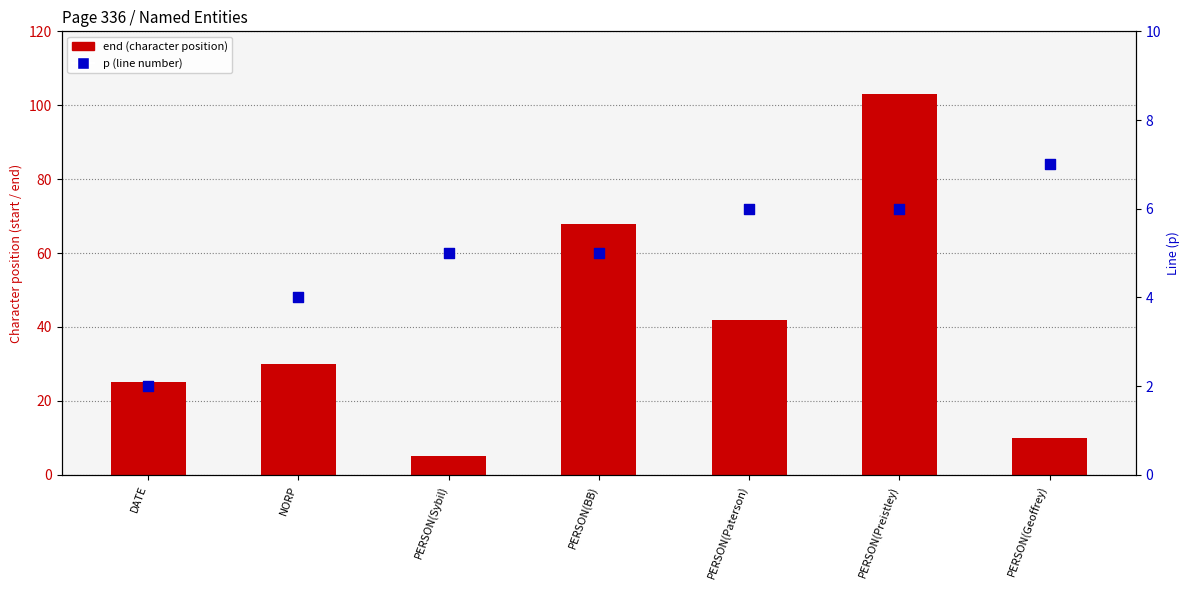

Which series has the largest total across all categories?

end